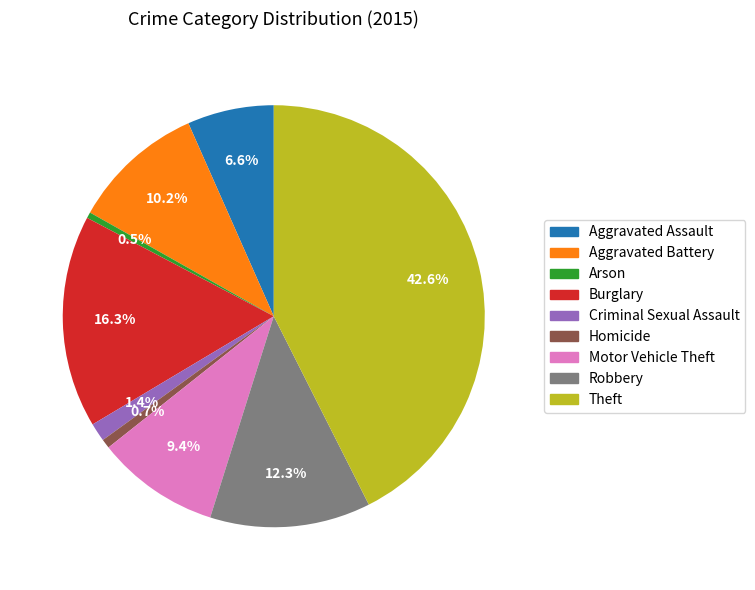

Is there a majority slice in this chart?

No